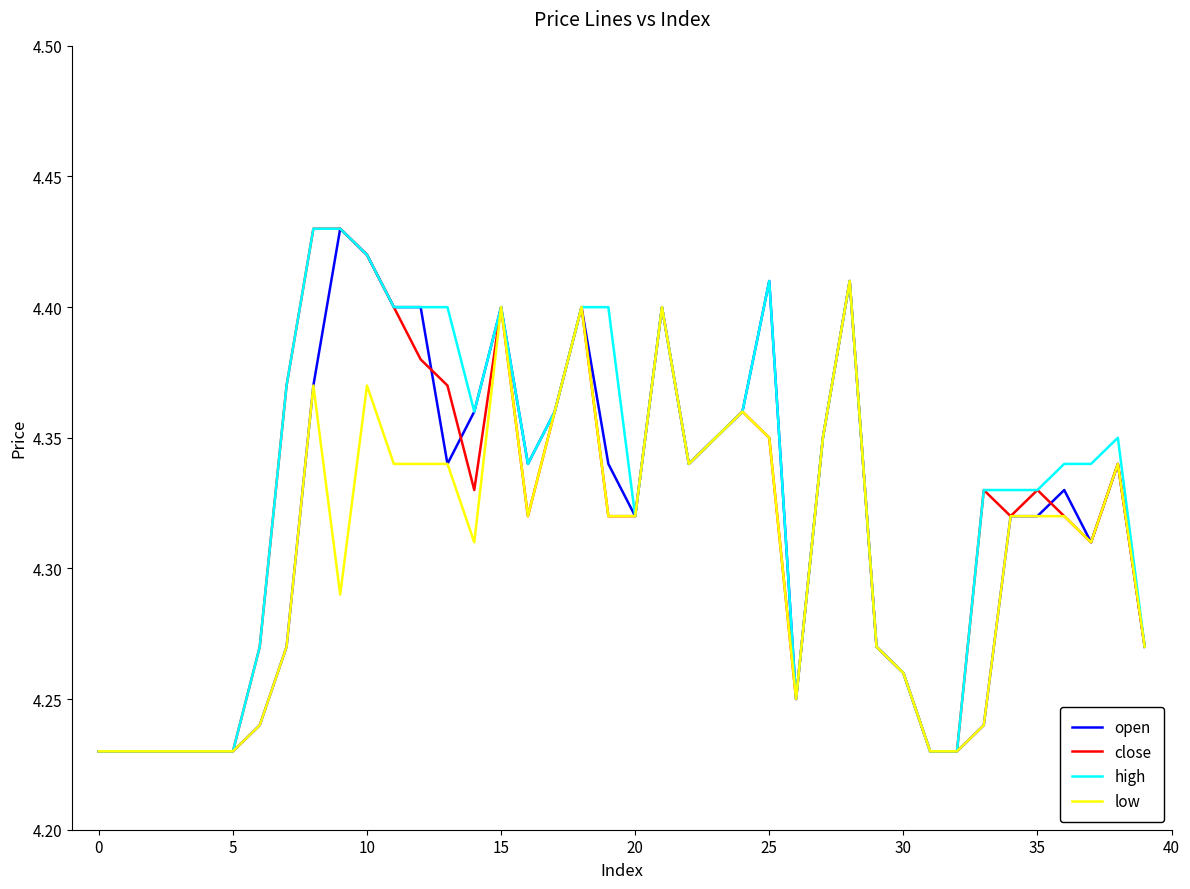

Is this an area chart (filled region under the line)?

No